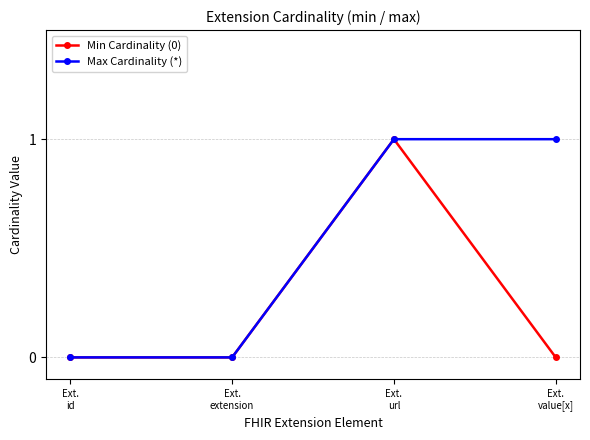

List the series in order of their overall mean, lowest first.

Min Cardinality (0), Max Cardinality (*)